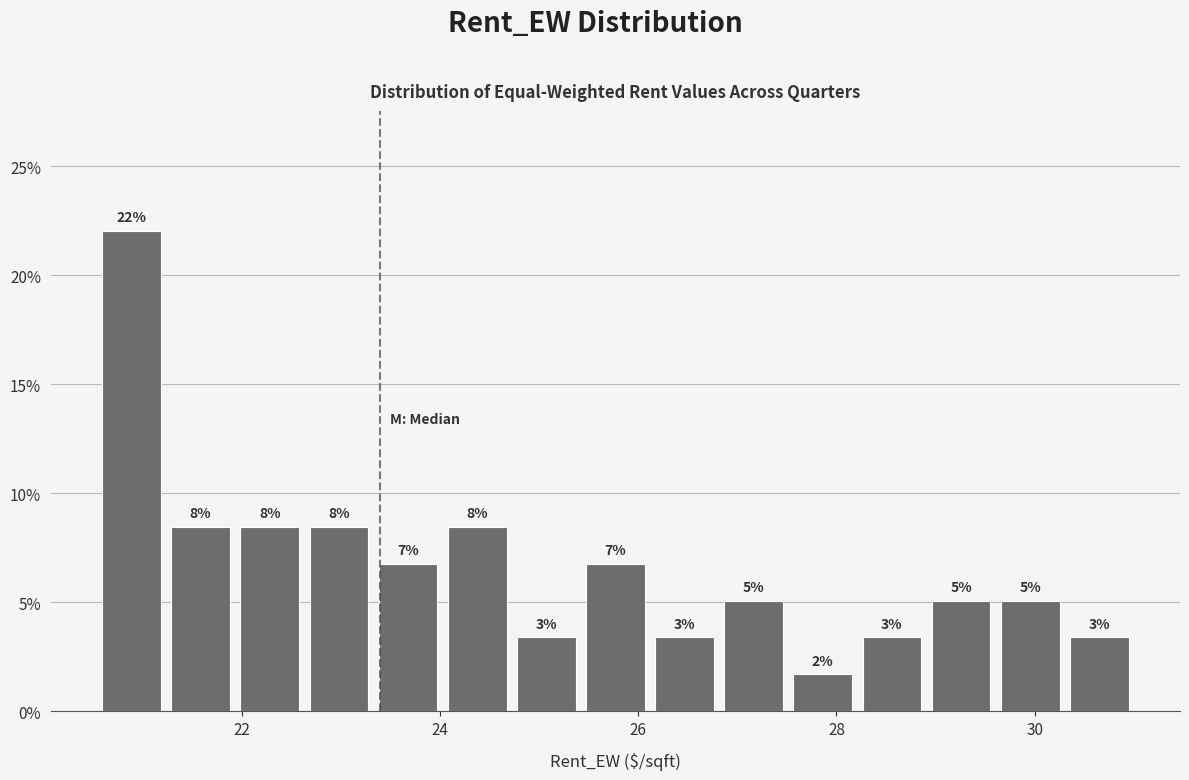

Around what value on the x-axis is the tallest bar? Give the approximate position of its centre, as read against the axis.

20.8